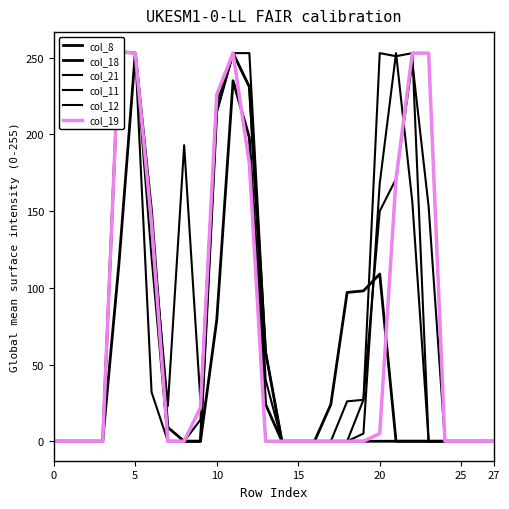

How many lines are shown in the chart?

6